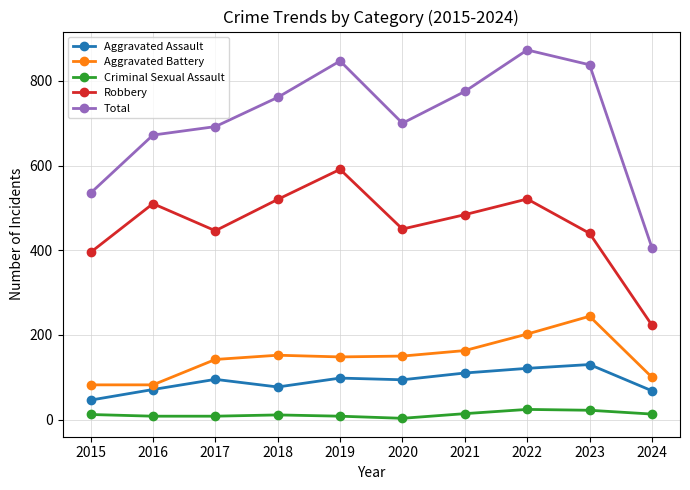

What is the value of the Criminal Sexual Assault point at the 4th from the left?

11